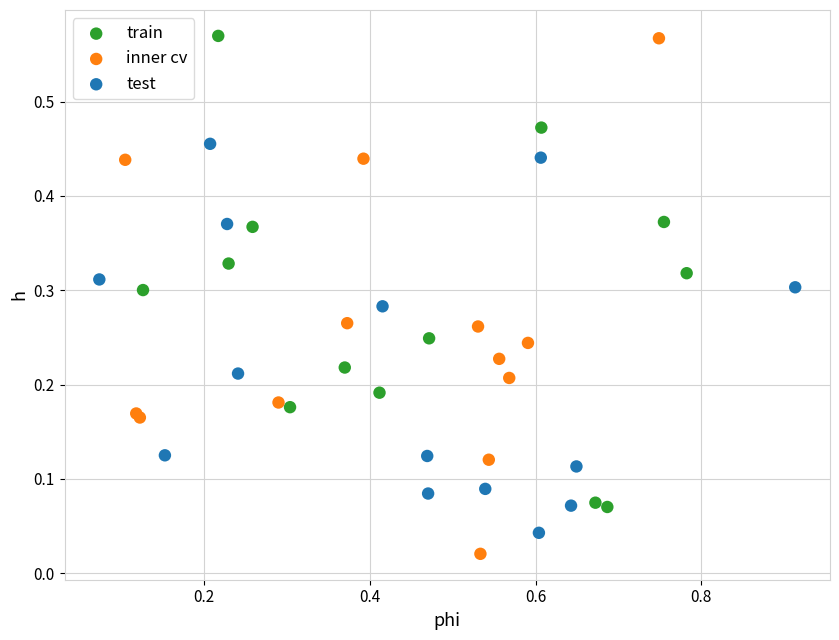

What are all the series names shown in the legend?

train, inner cv, test